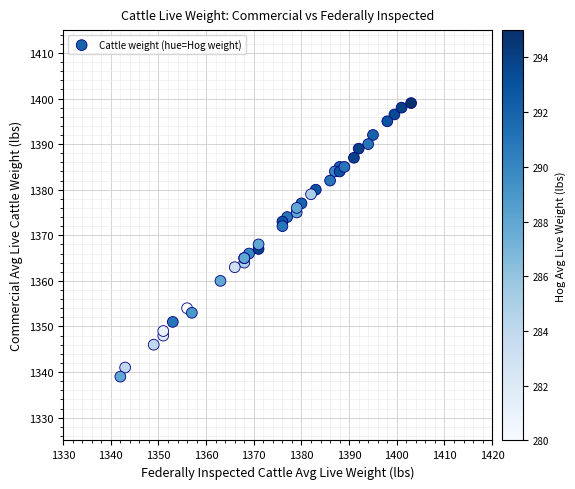

What Y value in the scatter plot is closest to 1369?

1368.0